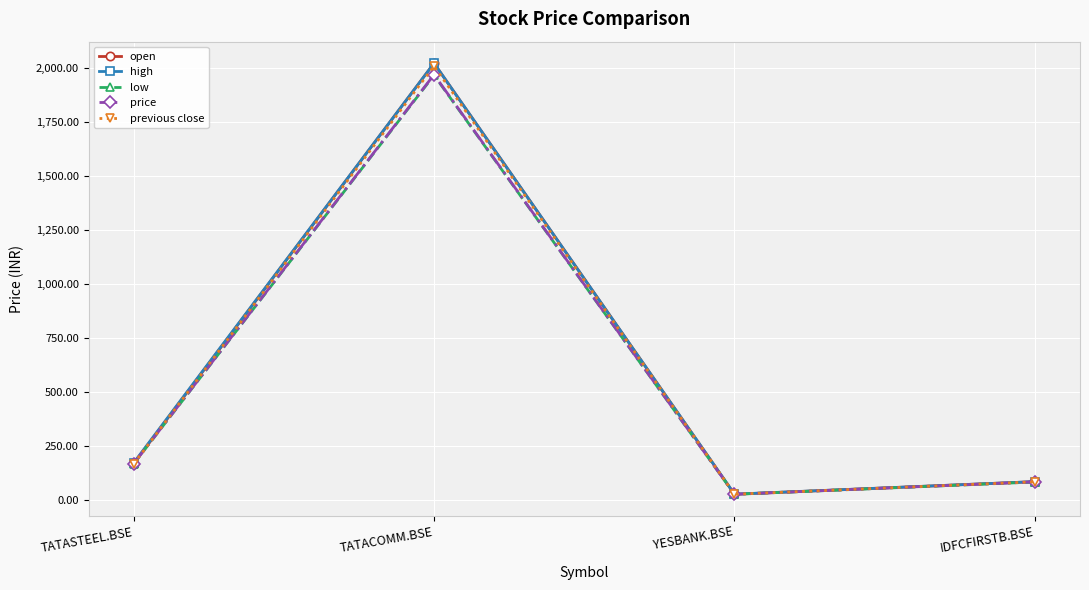

What is the difference between the maximum and minimum values in the open series?

1999.1